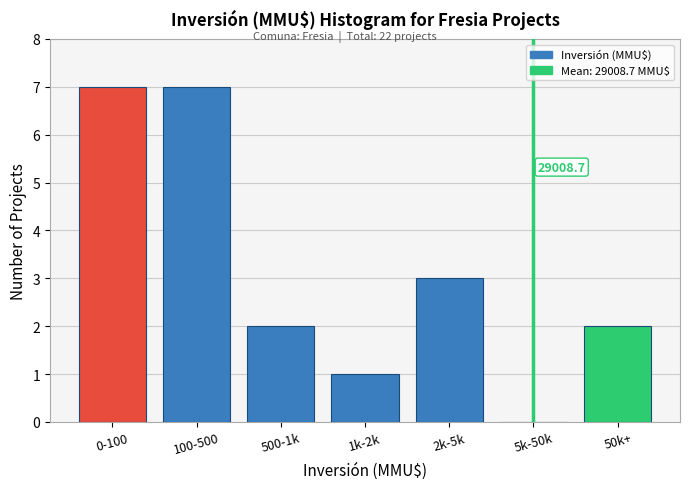

Reading left to right, what are all the values shown in this chart?

0-100=7	100-500=7	500-1k=2	1k-2k=1	2k-5k=3	5k-50k=0	50k+=2